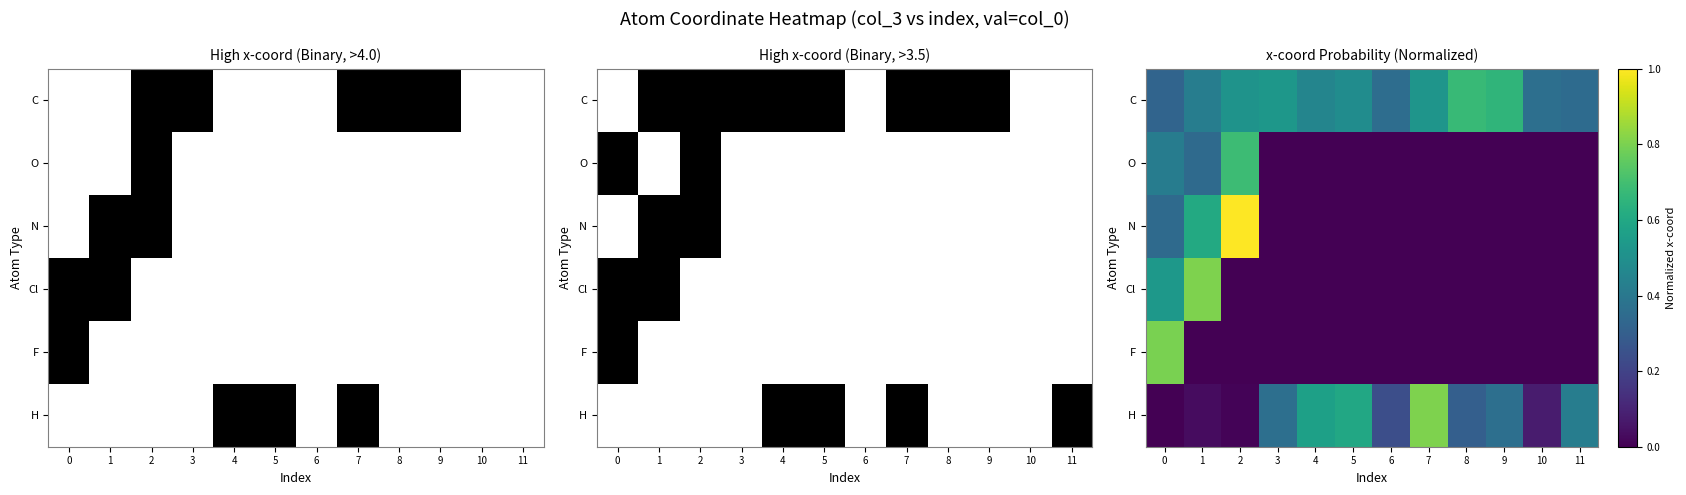

Count the number of data series in this chart.

6